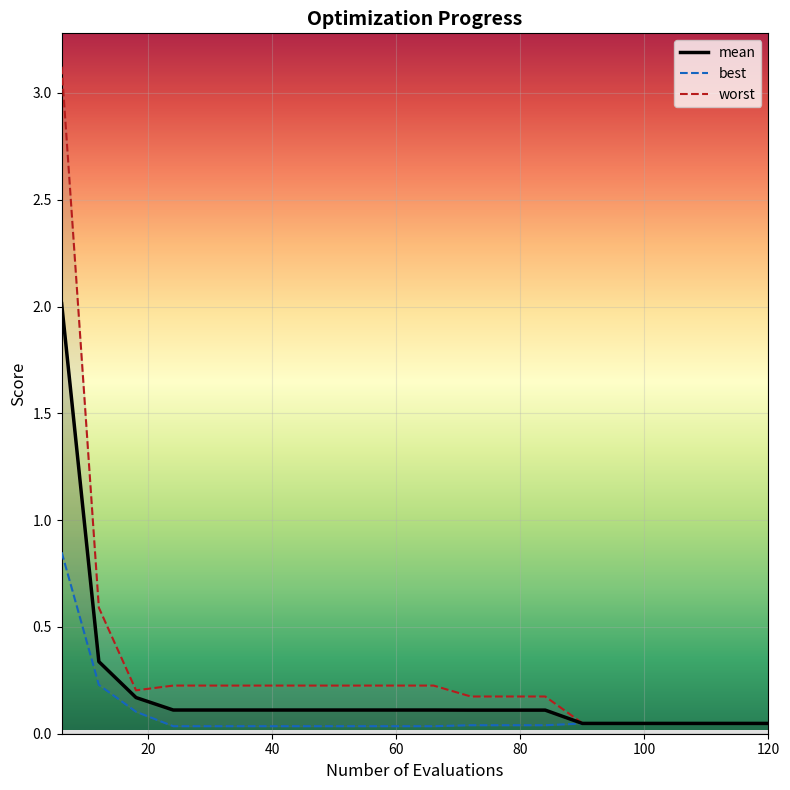

What is the difference between the maximum and minimum values in the best series?

0.8